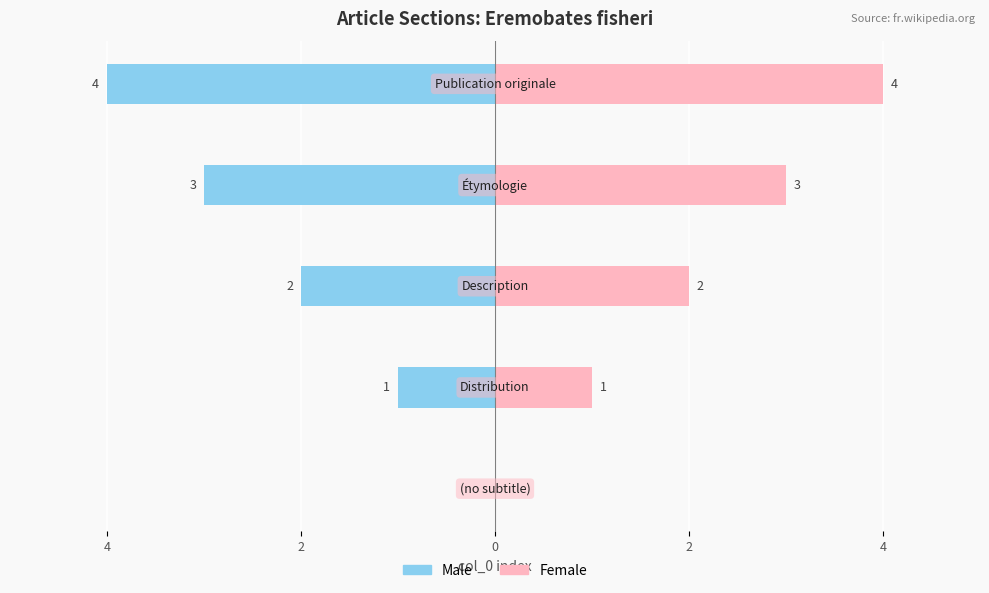

How many bars are there in each group?

2